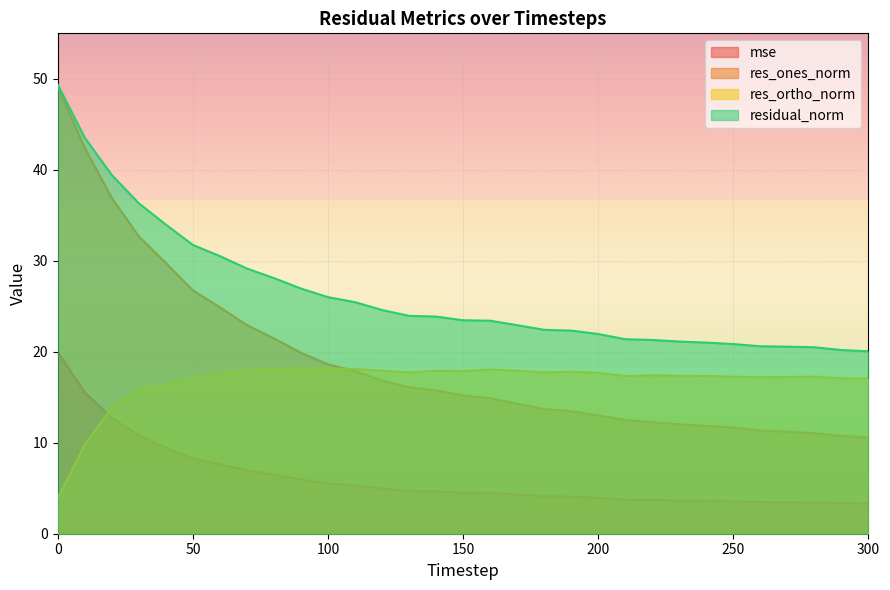

Which series ends up on top after the final intersection of res_ortho_norm and mse?

res_ortho_norm